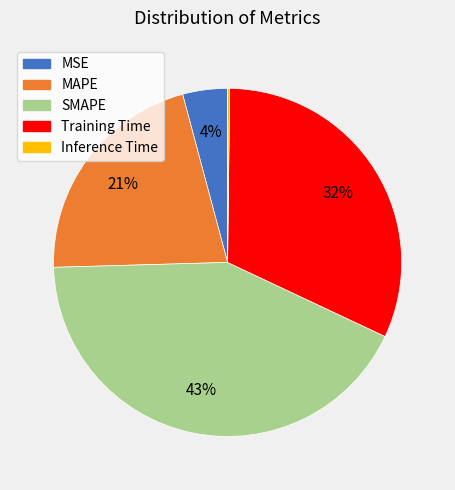

Combined, do MSE and SMAPE account for over 50%?

No